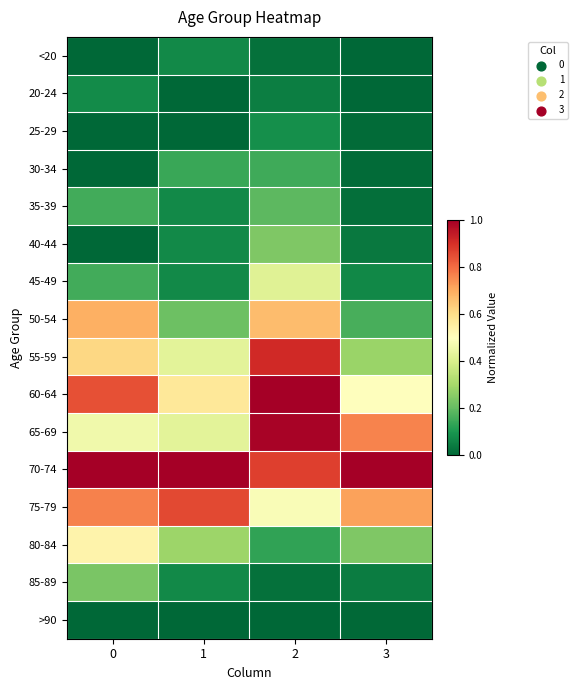

At how many categories does at least one series exceed 0?

4